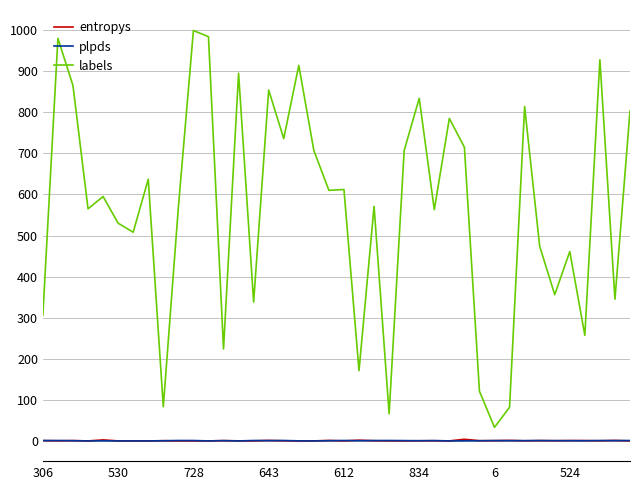

Which series has the largest total across all categories?

labels